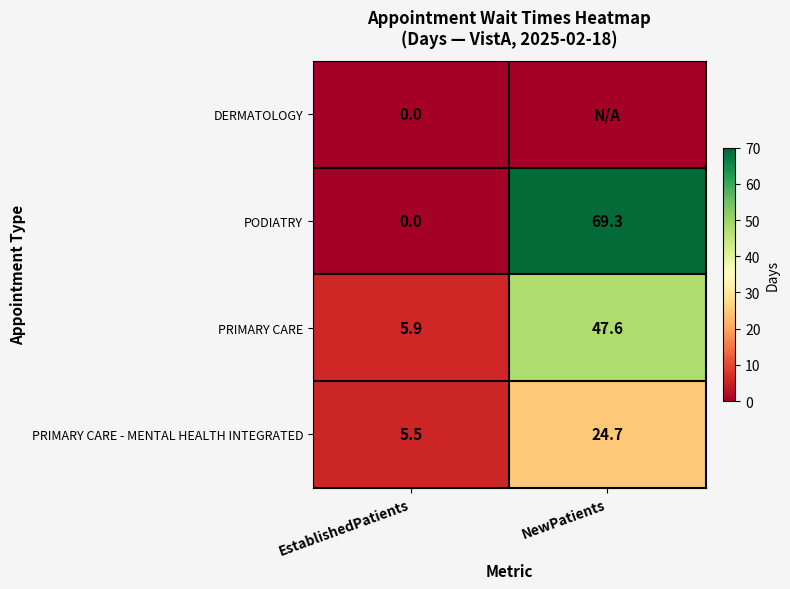

Rank the categories by PODIATRY value from lowest to highest.

EstablishedPatients, NewPatients